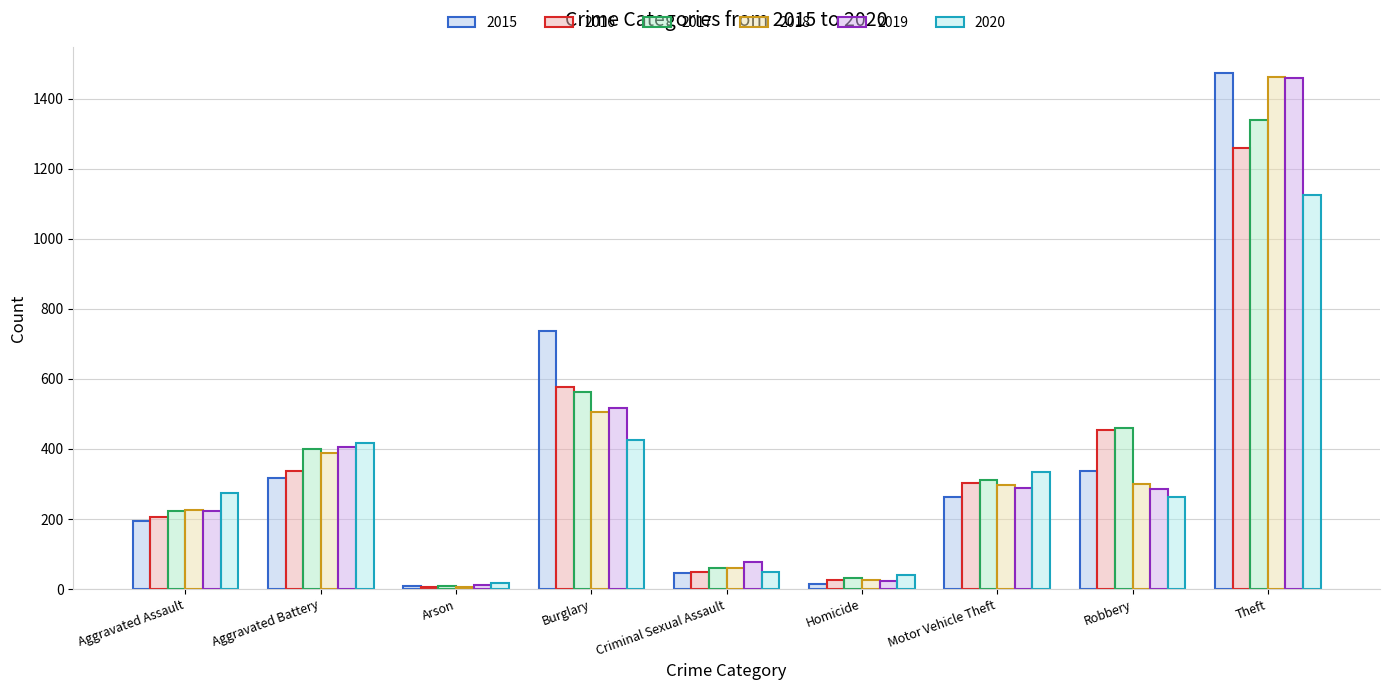

Between Aggravated Battery and Theft, which is larger?

Theft